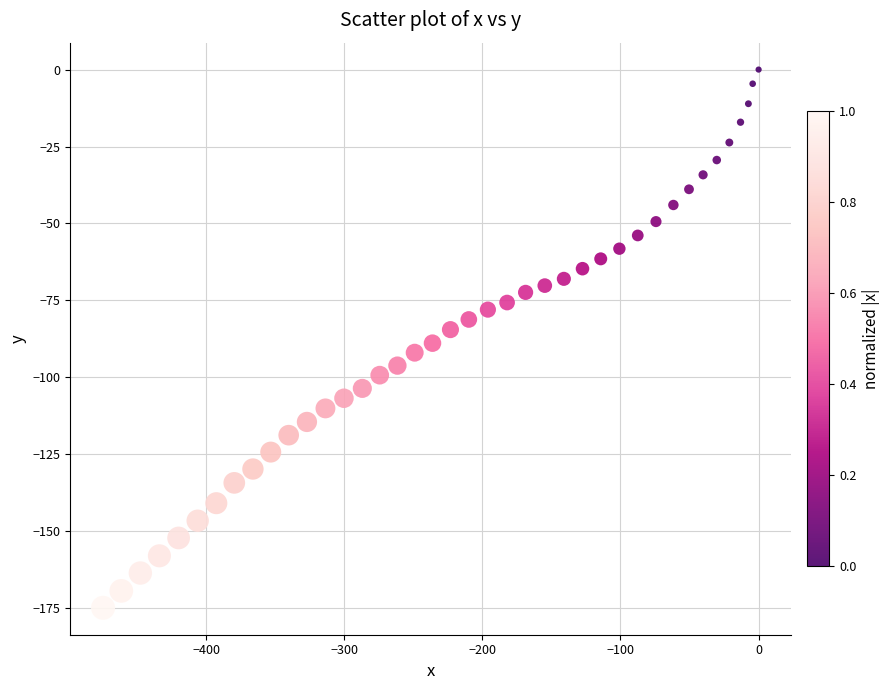

What is the range of X values (max minus min)?

474.6